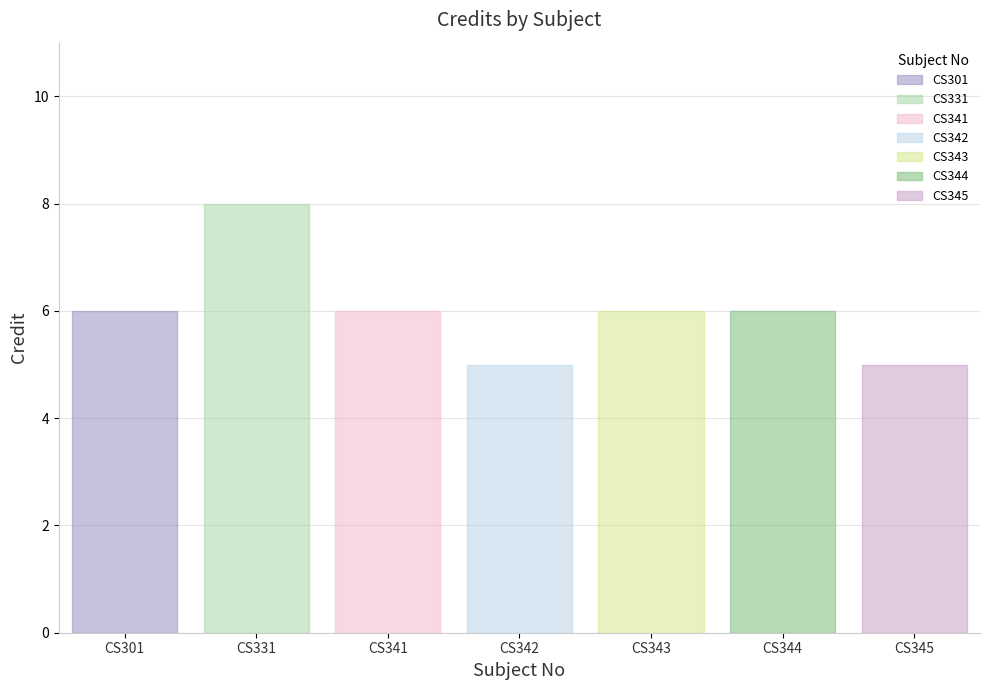

Approximately how many times larger is the value at CS301 compared to CS344?

1.0